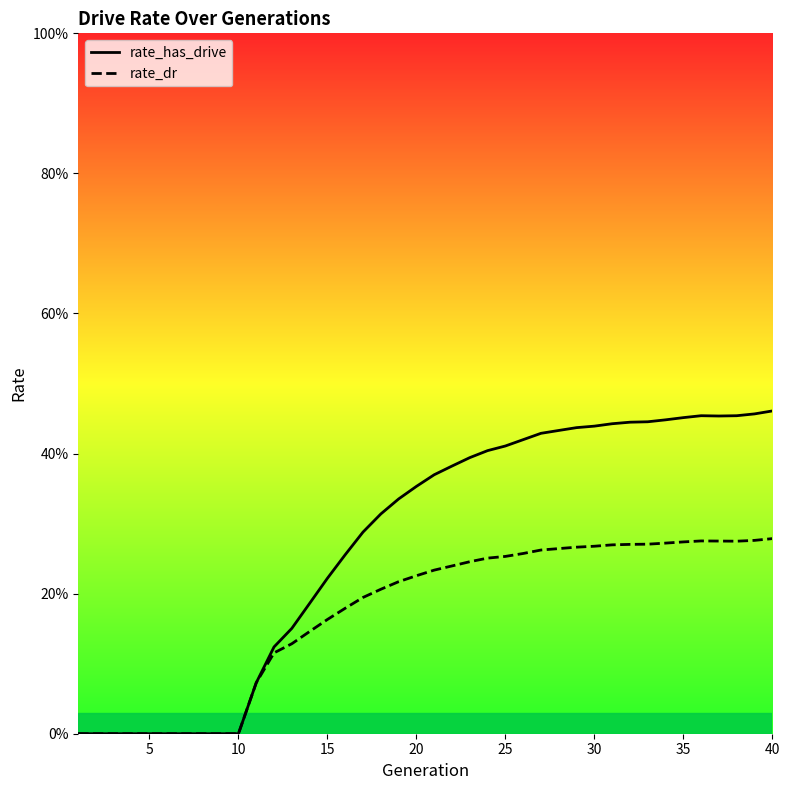

What are all the series names shown in the legend?

rate_has_drive, rate_dr